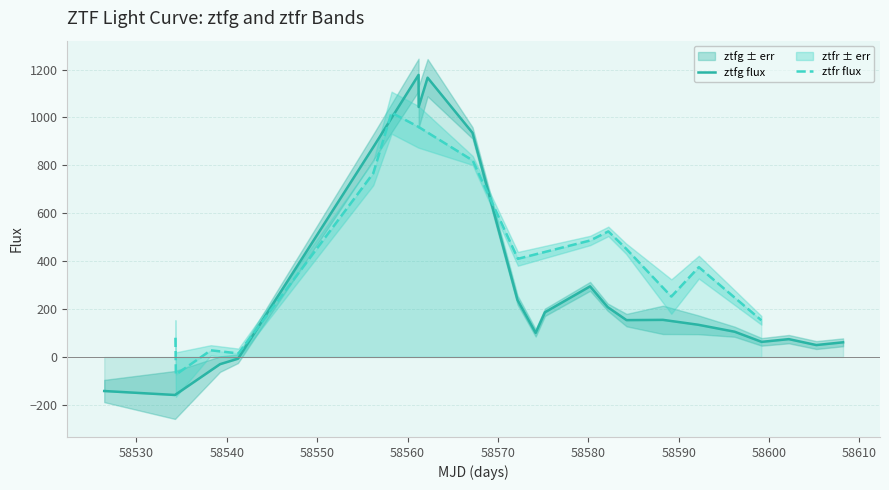

What is the highest value of the ztfg flux series?

1177.7